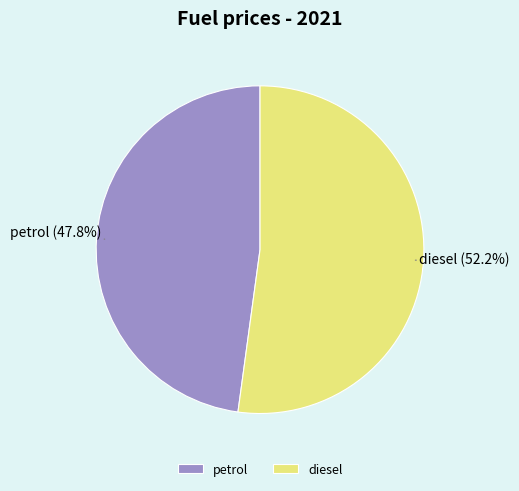

True or false: diesel accounts for 52% of the total.

True